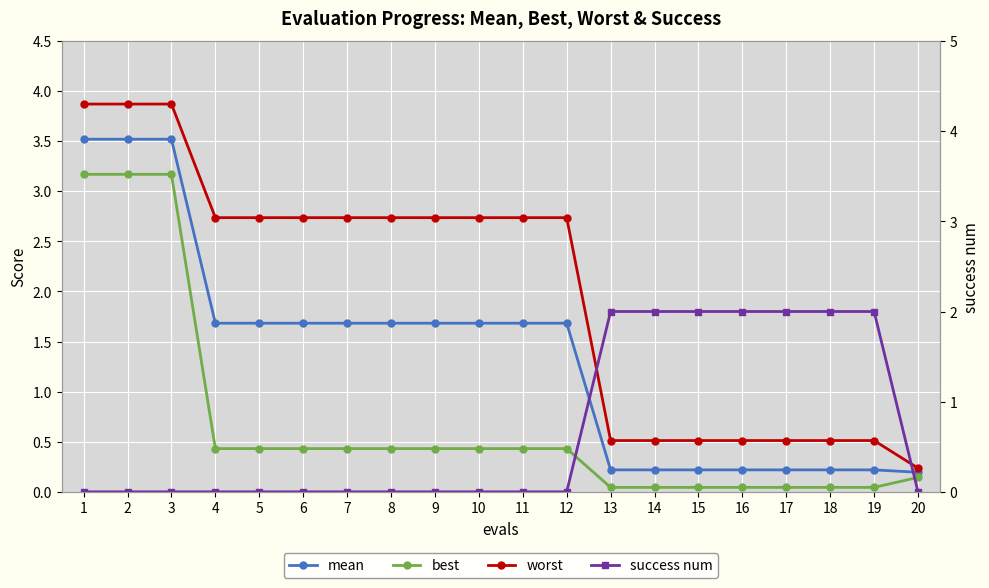

True or false: success num and best cross at least once.

True